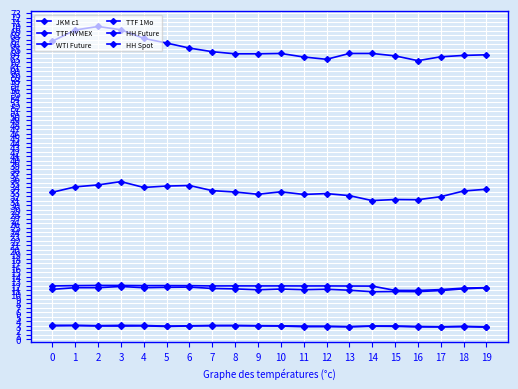

At which category does HH Future reach its first local valley?

2